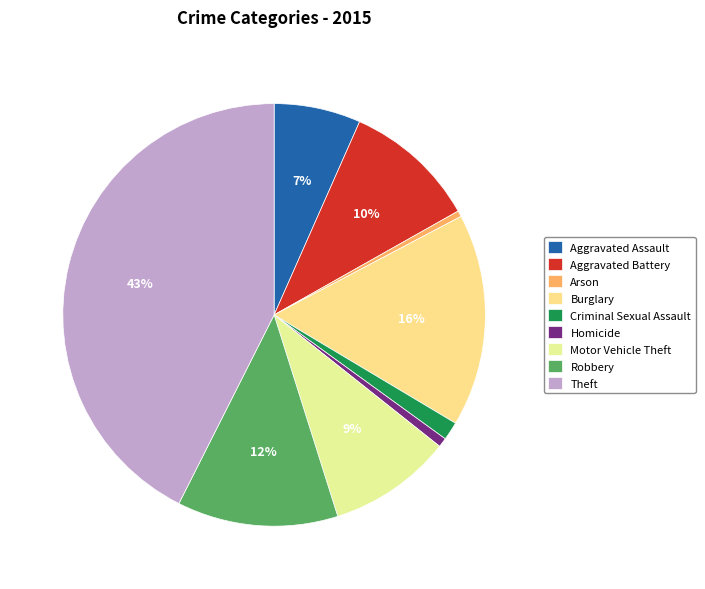

What is the smallest slice in the pie chart?

Arson